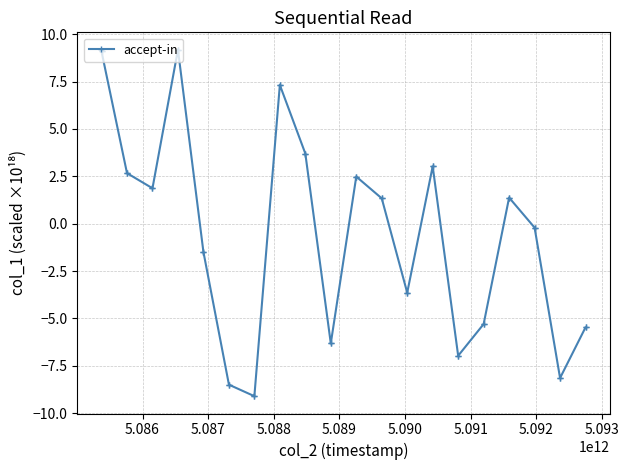

What is the sum of all values?

-26.1